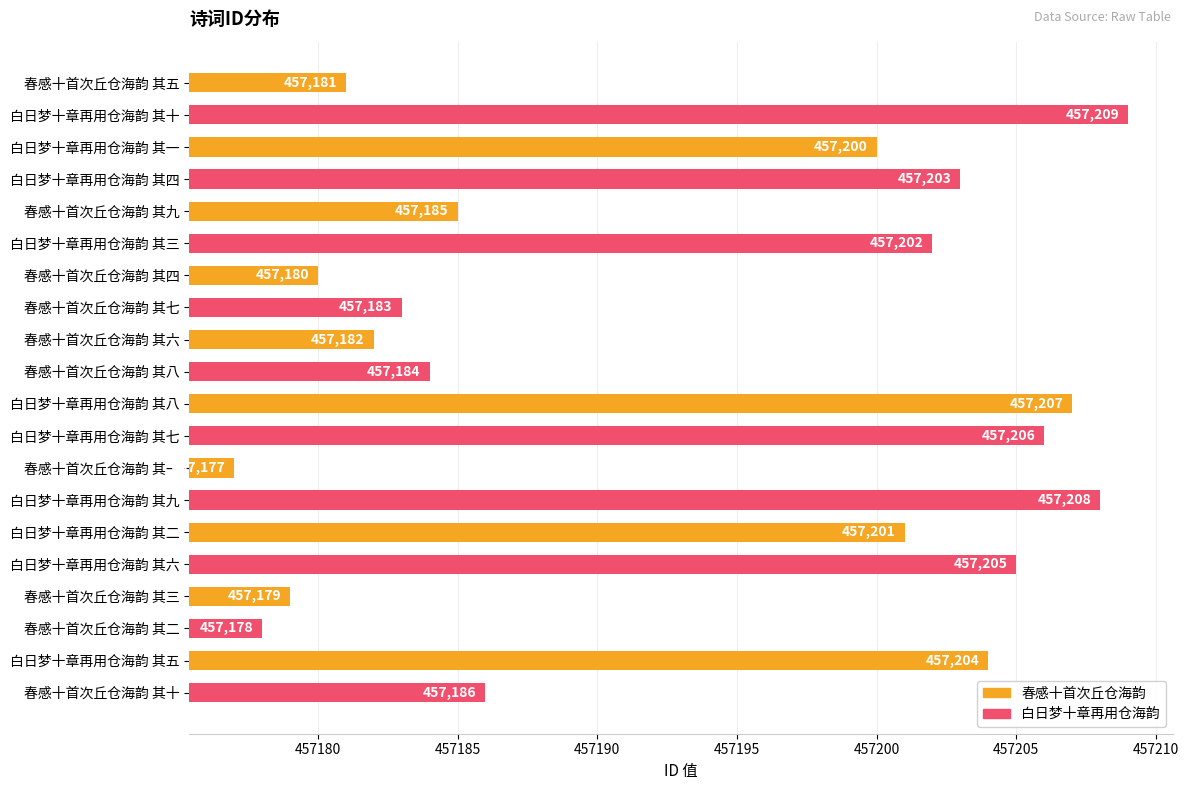

Reading top to bottom, transcribe all the data shown in this chart.

春感十首次丘仓海韵 其五=457181	白日梦十章再用仓海韵 其十=457209	白日梦十章再用仓海韵 其一=457200	白日梦十章再用仓海韵 其四=457203	春感十首次丘仓海韵 其九=457185	白日梦十章再用仓海韵 其三=457202	春感十首次丘仓海韵 其四=457180	春感十首次丘仓海韵 其七=457183	春感十首次丘仓海韵 其六=457182	春感十首次丘仓海韵 其八=457184	白日梦十章再用仓海韵 其八=457207	白日梦十章再用仓海韵 其七=457206	春感十首次丘仓海韵 其一=457177	白日梦十章再用仓海韵 其九=457208	白日梦十章再用仓海韵 其二=457201	白日梦十章再用仓海韵 其六=457205	春感十首次丘仓海韵 其三=457179	春感十首次丘仓海韵 其二=457178	白日梦十章再用仓海韵 其五=457204	春感十首次丘仓海韵 其十=457186